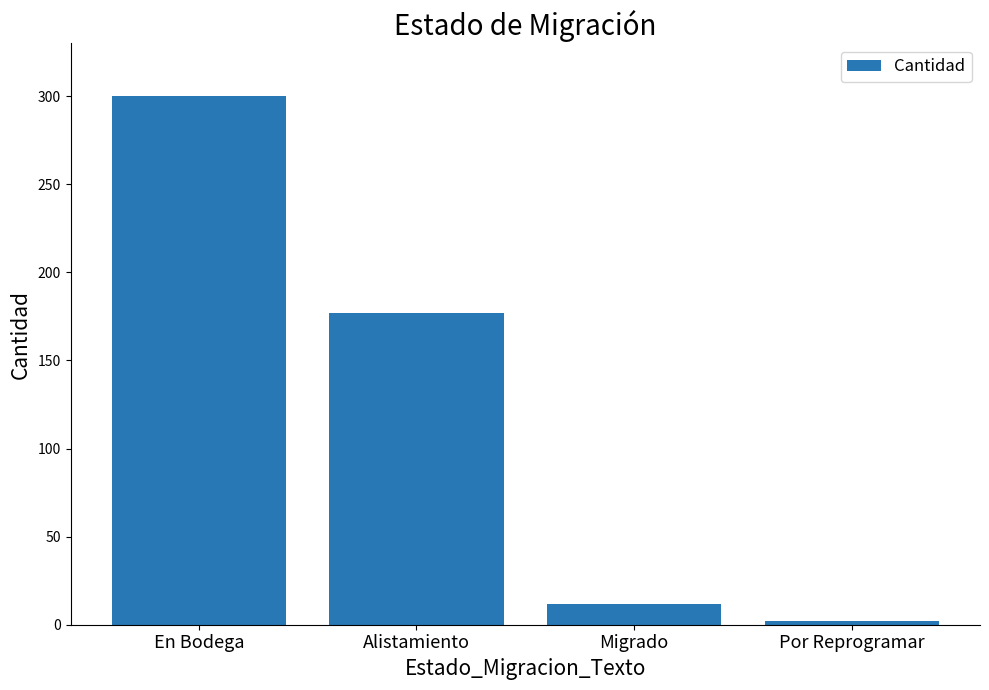

What is the sum of the values at En Bodega and Alistamiento?

477